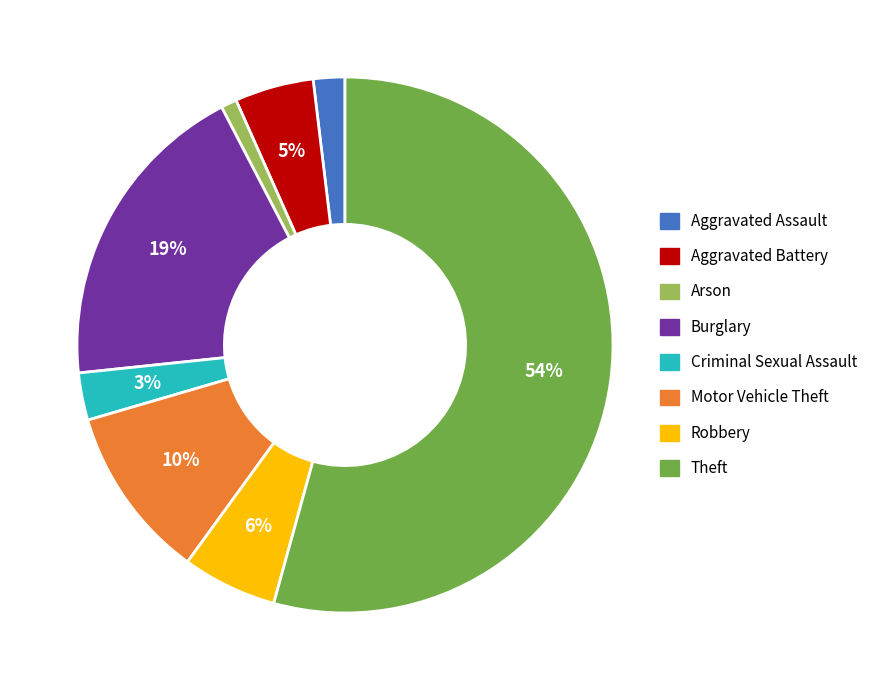

To the nearest percent, what is the difference between the largest and smallest slice percentages?

53%